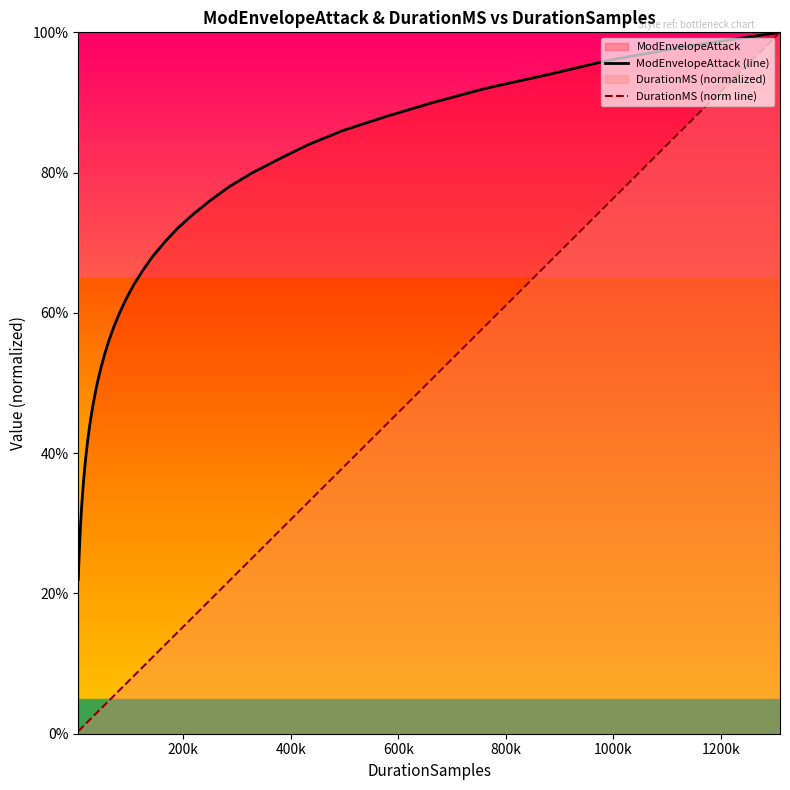

At how many categories does at least one series exceed 0?

40